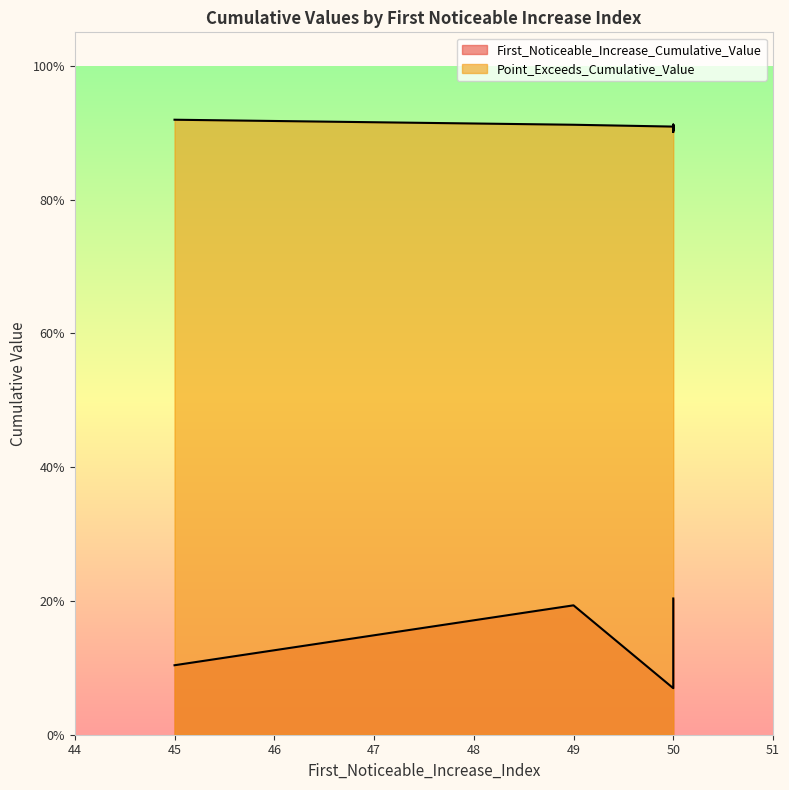

What is the lowest value of the Point_Exceeds_Cumulative_Value series?

0.9